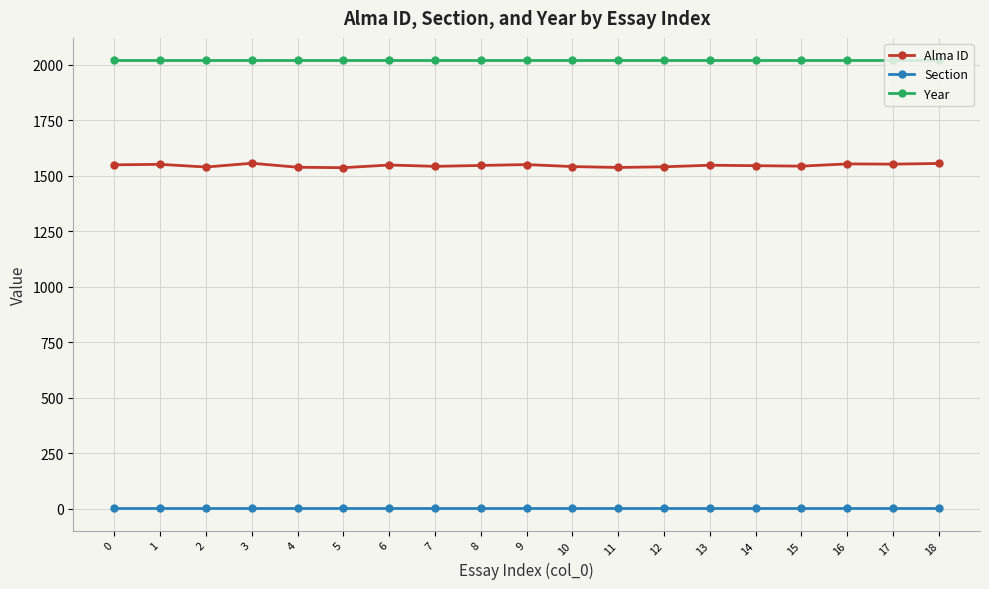

What is the value of the Year point at the 11th from the left?

2021